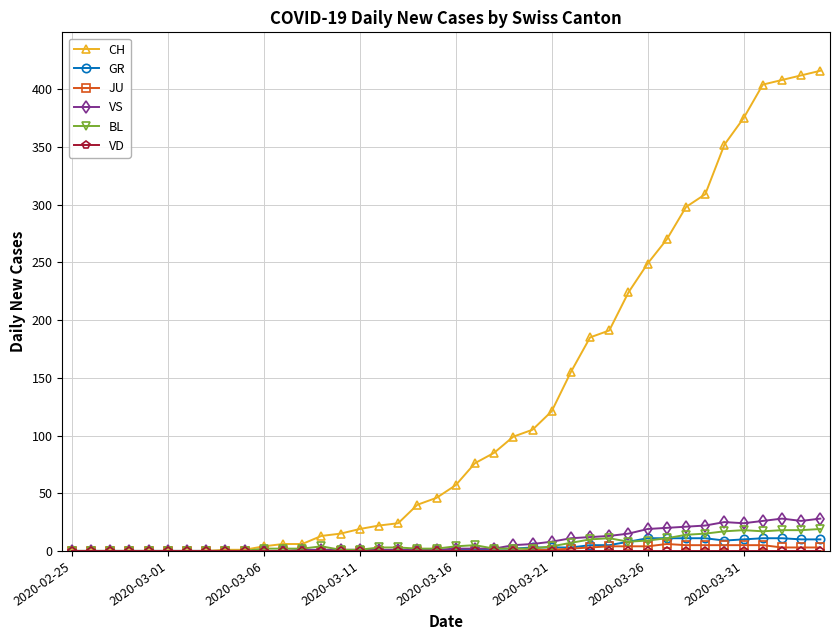

What is the maximum value for GR?

11